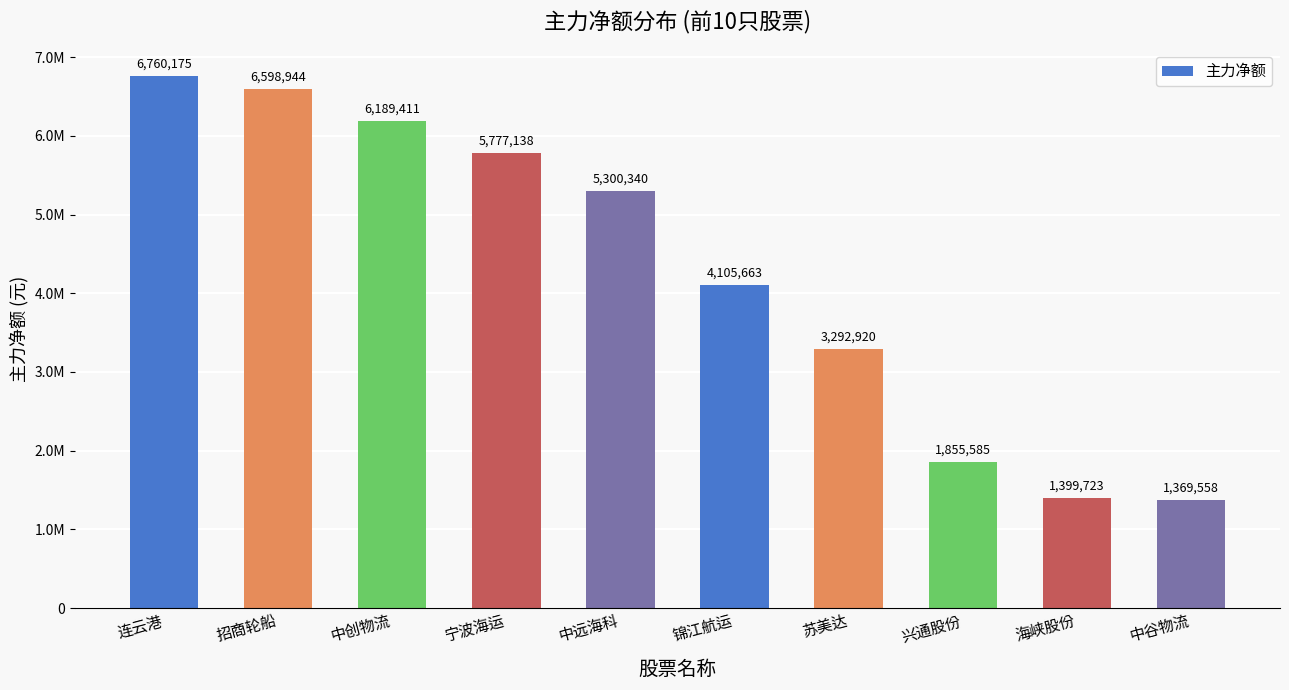

What is the difference between the maximum and second lowest values?

5360452